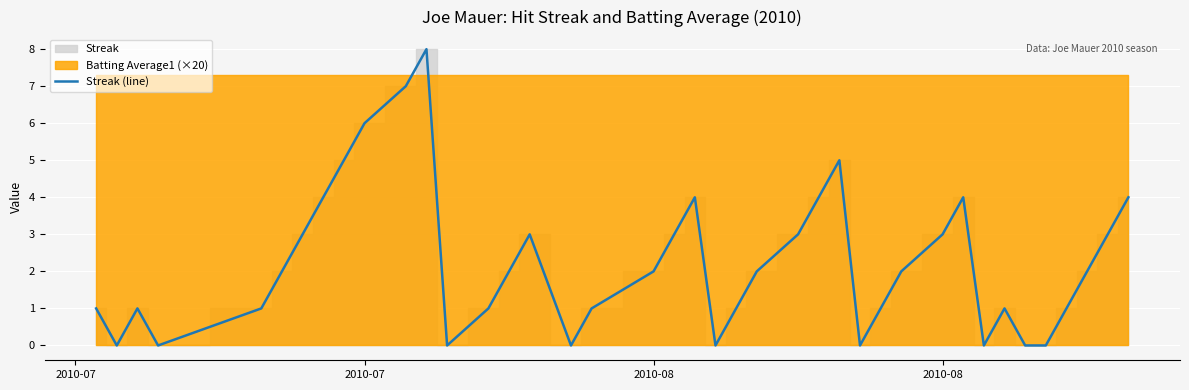

How many lines are shown in the chart?

1